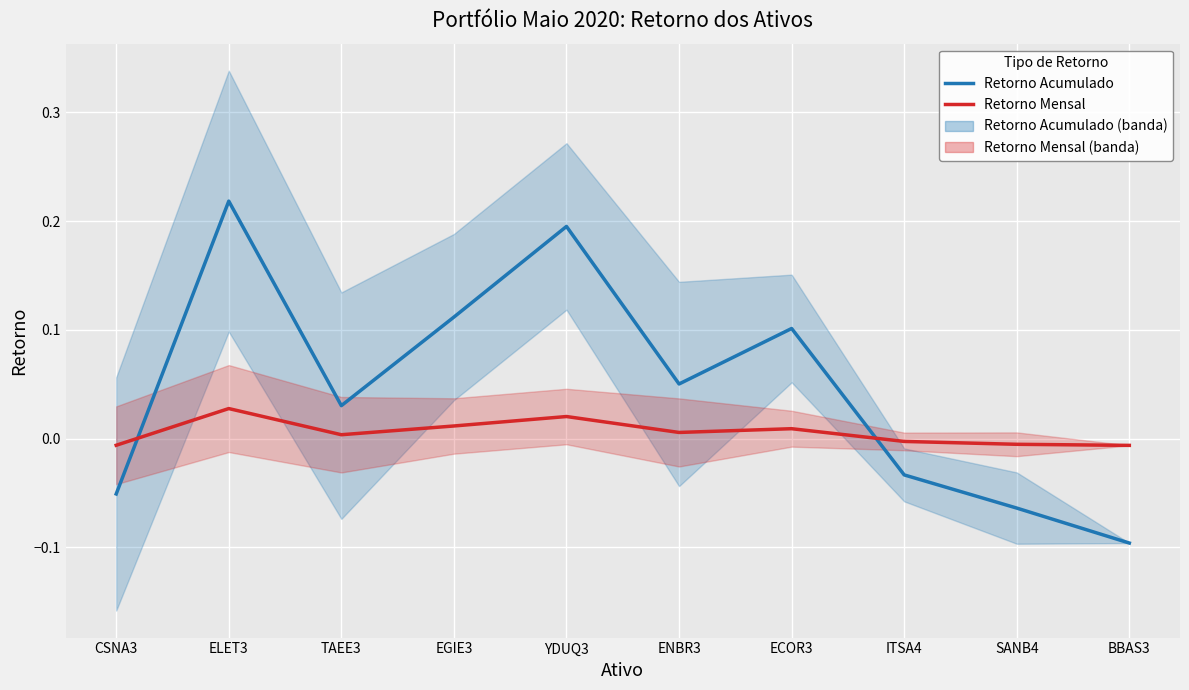

In Retorno Acumulado, how many points are higher than both neighbors (excluding endpoints)?

3